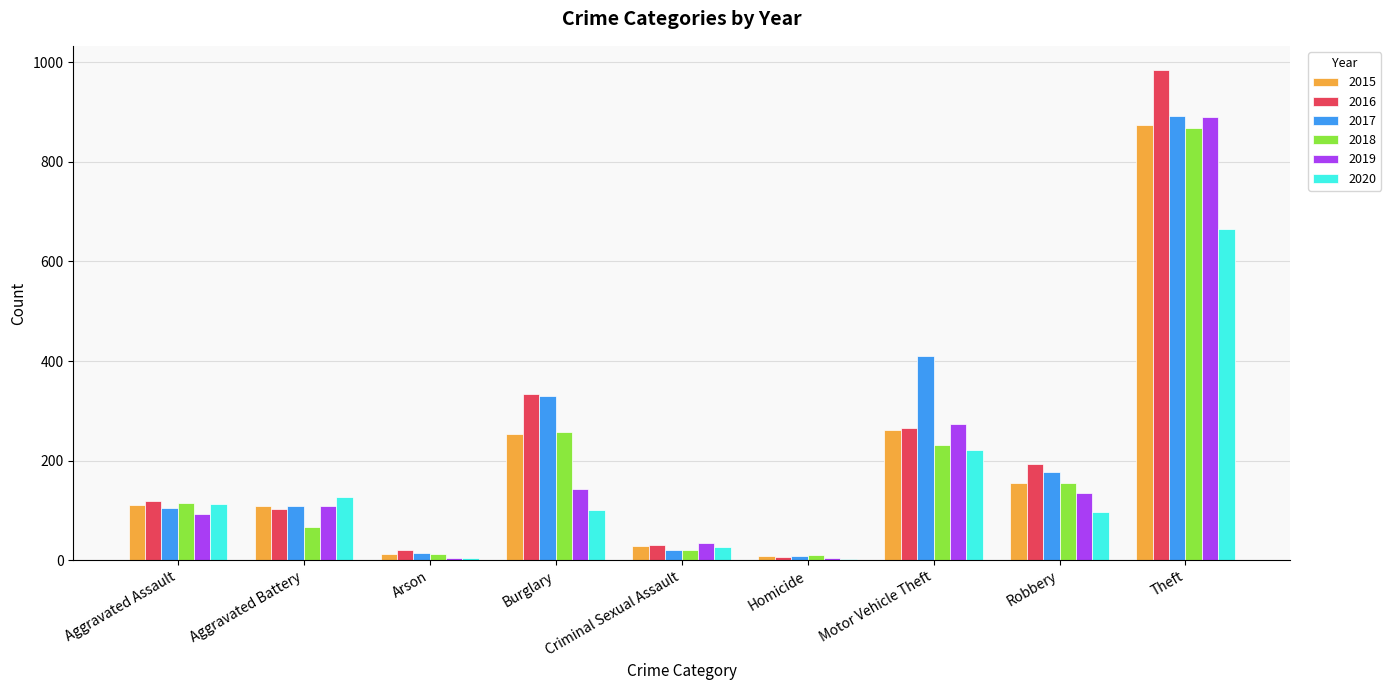

At which category is the sum across all series the highest?

Theft